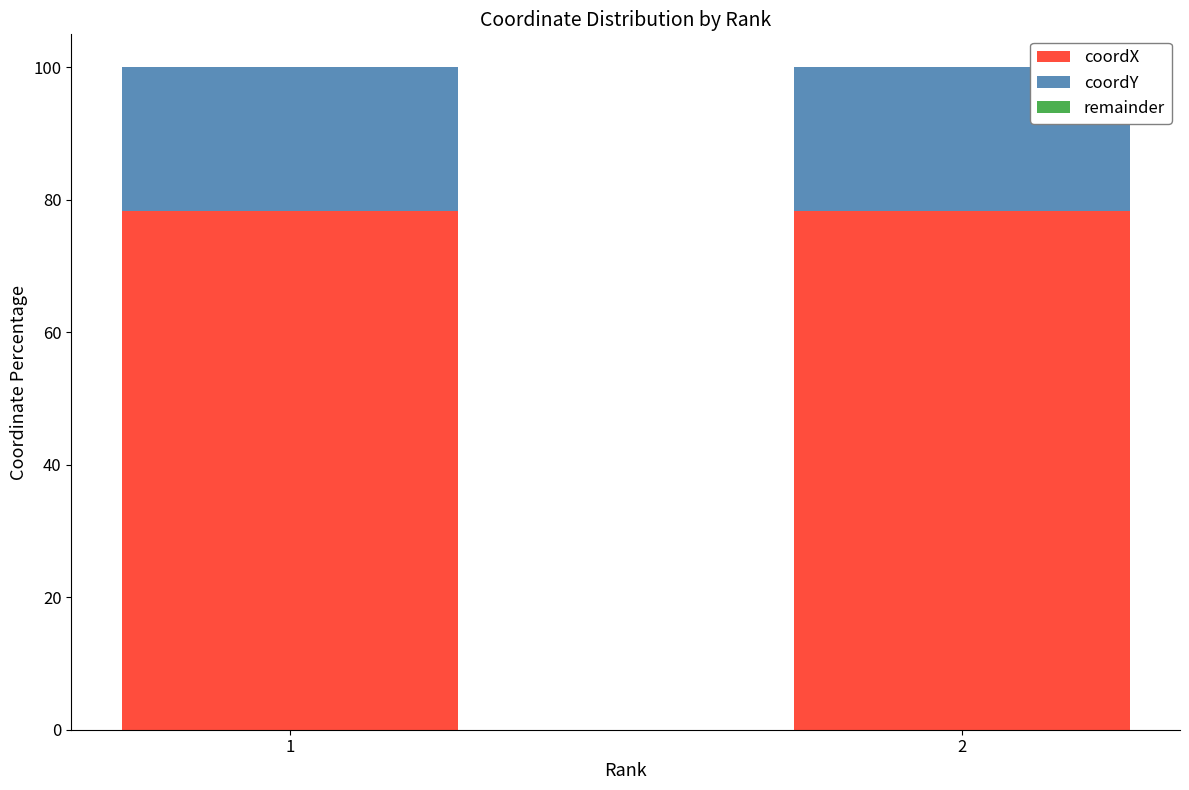

What is the highest value of the coordX series?

78.3